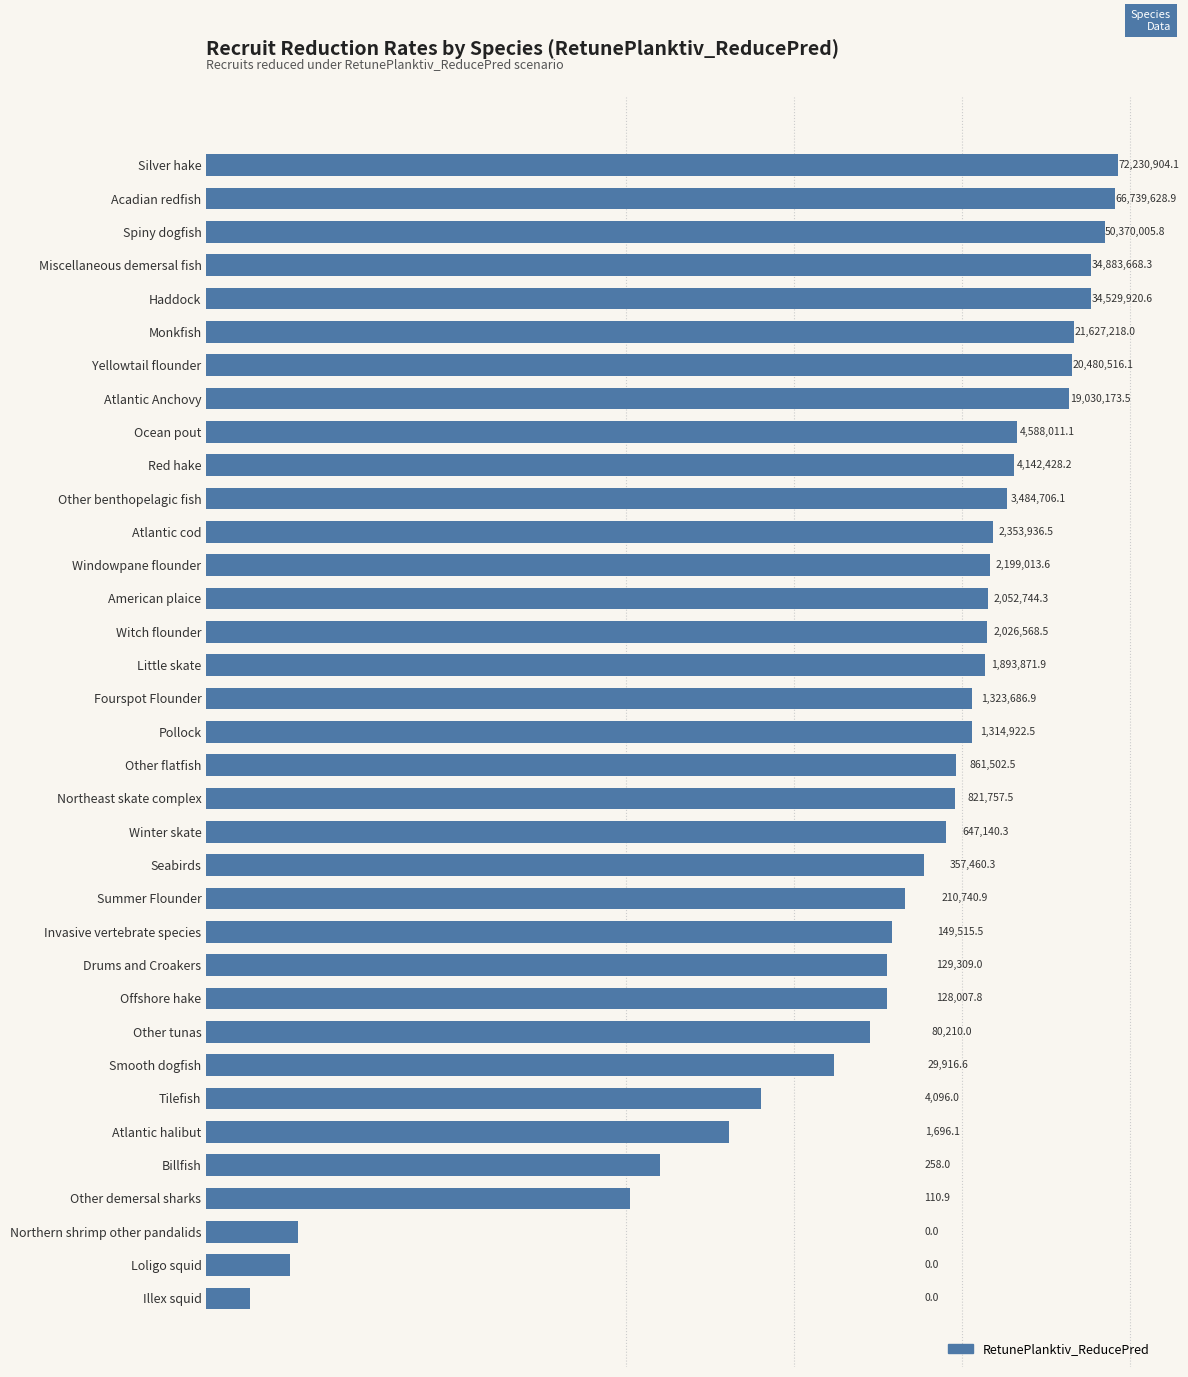

What is the difference between the second highest and second lowest values?

66739628.9